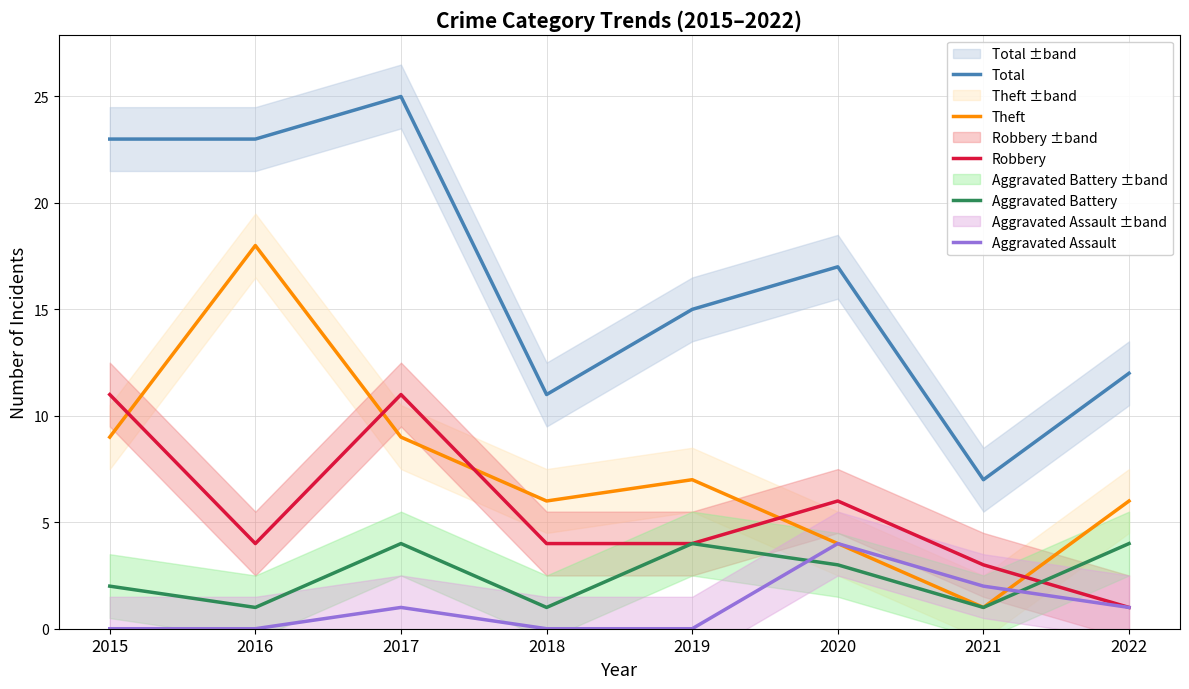

True or false: Aggravated Assault has more than 0 points higher than both neighbors.

True